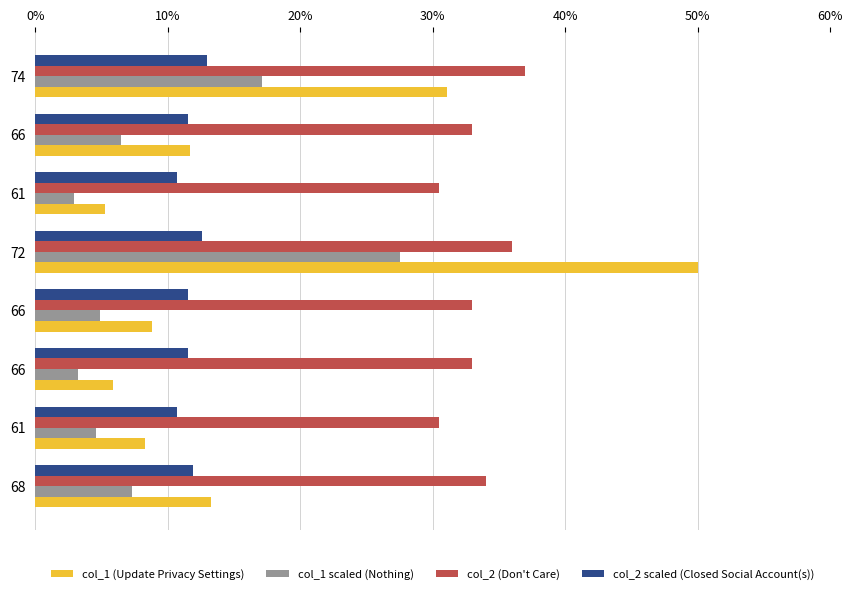

How many data points in col_1 (Update Privacy Settings) are less than 11?

4